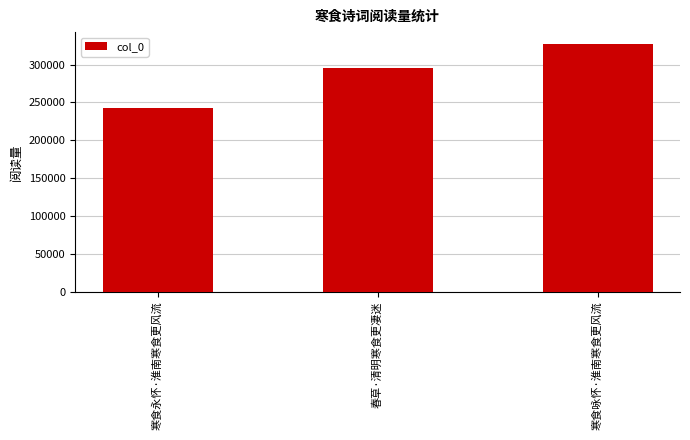

What is the difference between the maximum and second lowest values?

31731